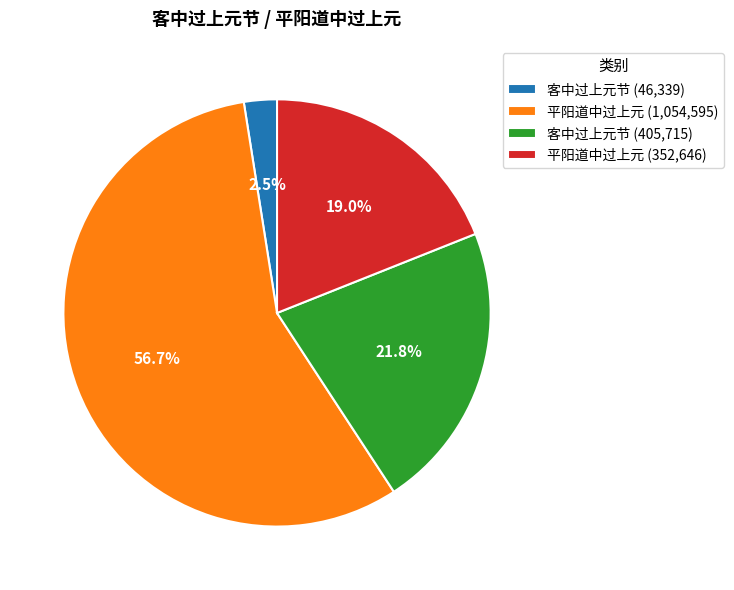

What portion of the pie excludes 客中过上元节 (46,339)?

97.5%